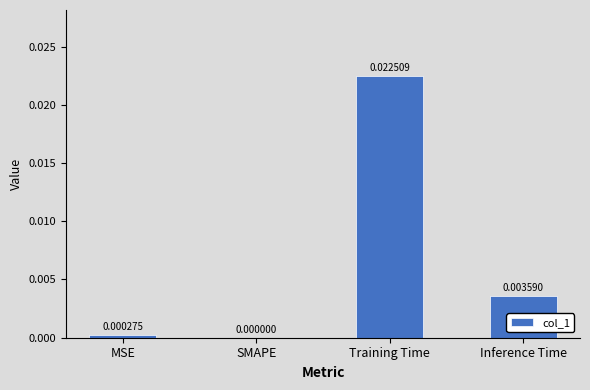

Which has a higher value, MSE or Training Time?

Training Time